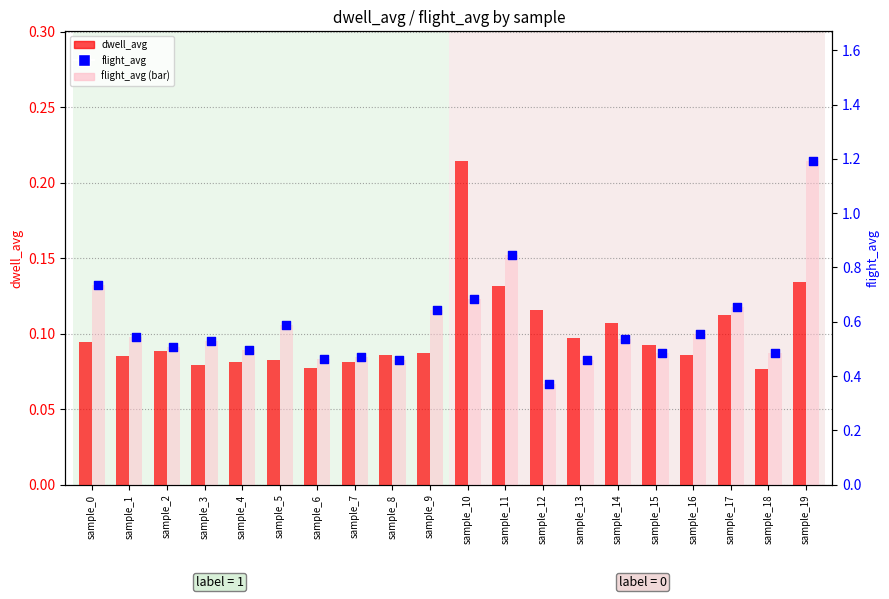

At how many categories does at least one series exceed 1?

1